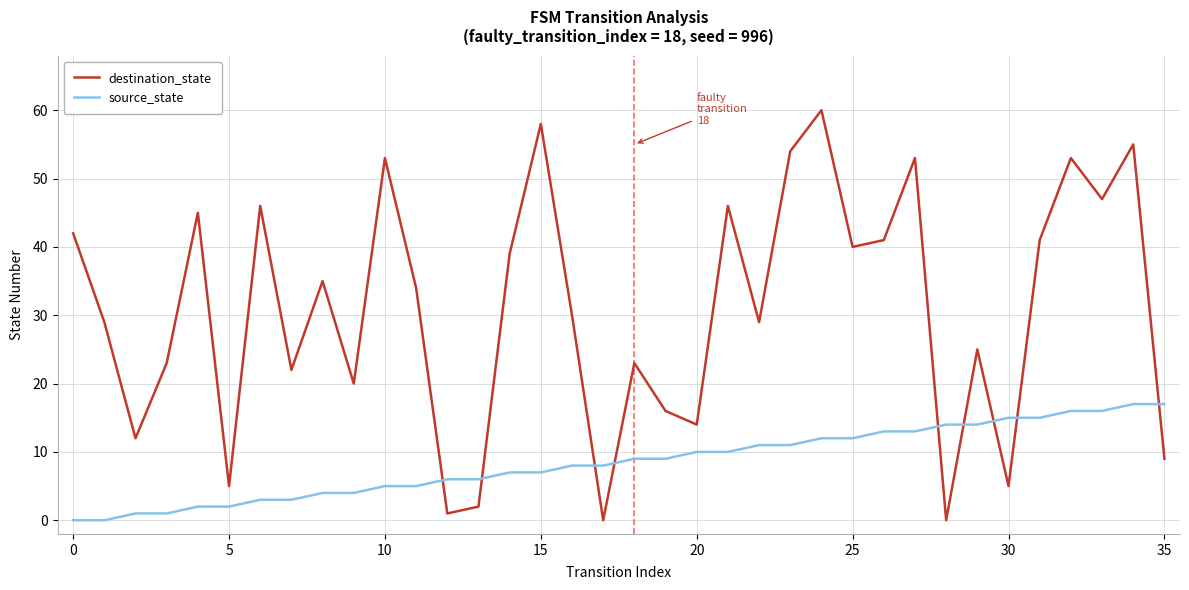

Which series has the widest spread of values?

destination_state